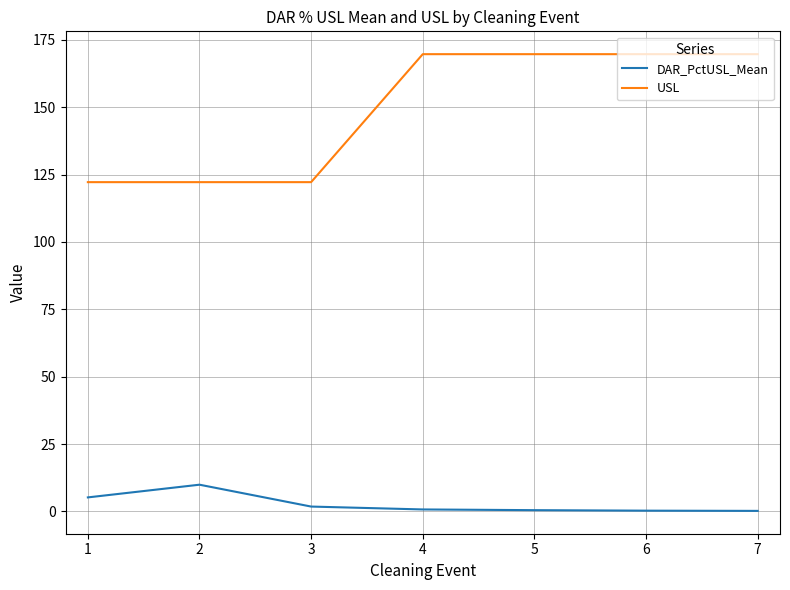

Which series has the largest total across all categories?

USL